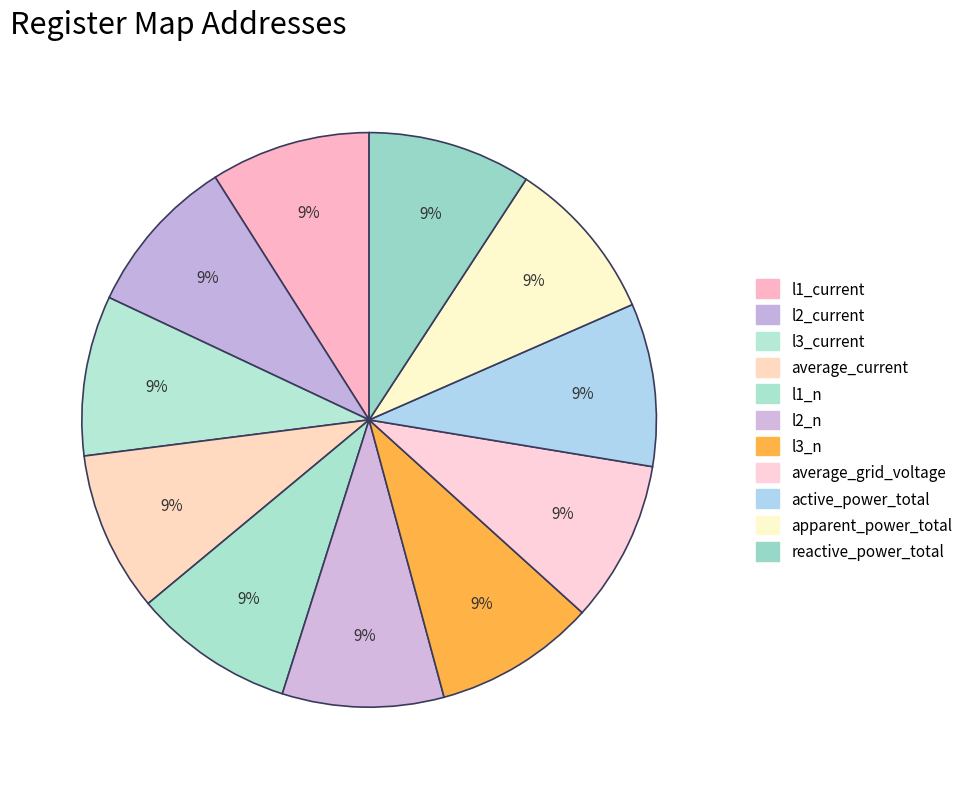

How many segments does this pie chart have?

11